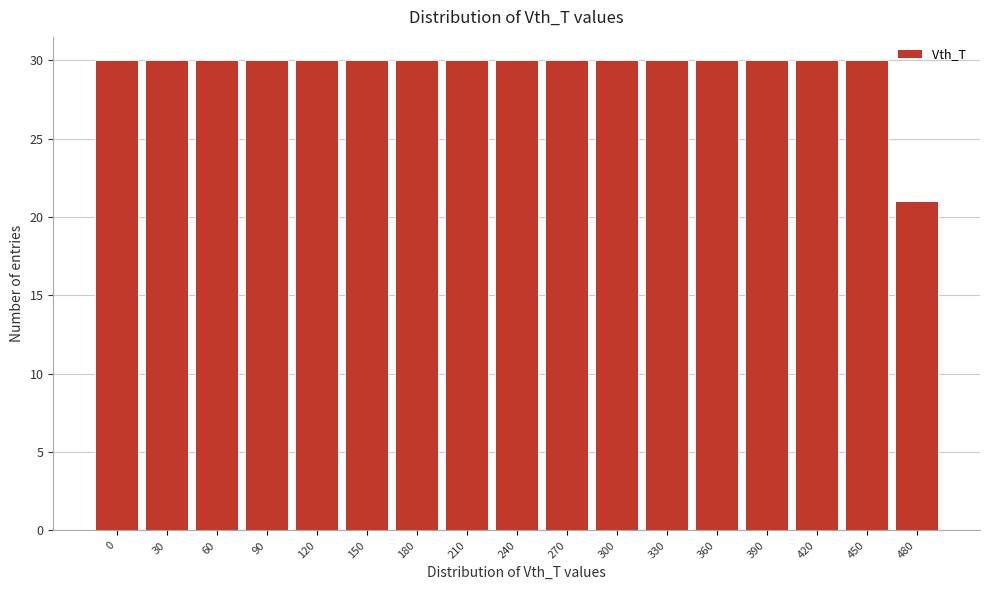

Reading left to right, what are all the values shown in this chart?

0=30	30=30	60=30	90=30	120=30	150=30	180=30	210=30	240=30	270=30	300=30	330=30	360=30	390=30	420=30	450=30	480=21